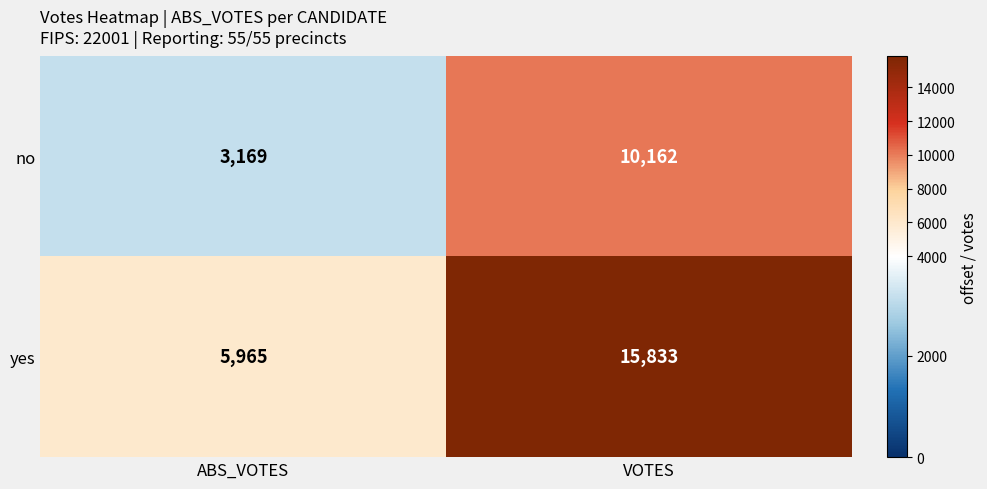

Which series has the largest total across all categories?

yes